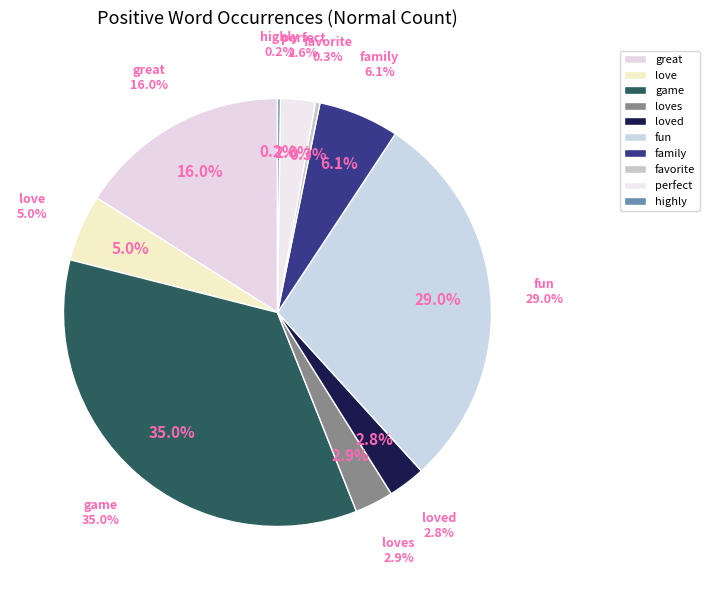

Is there any slice that represents more than half of the pie?

No